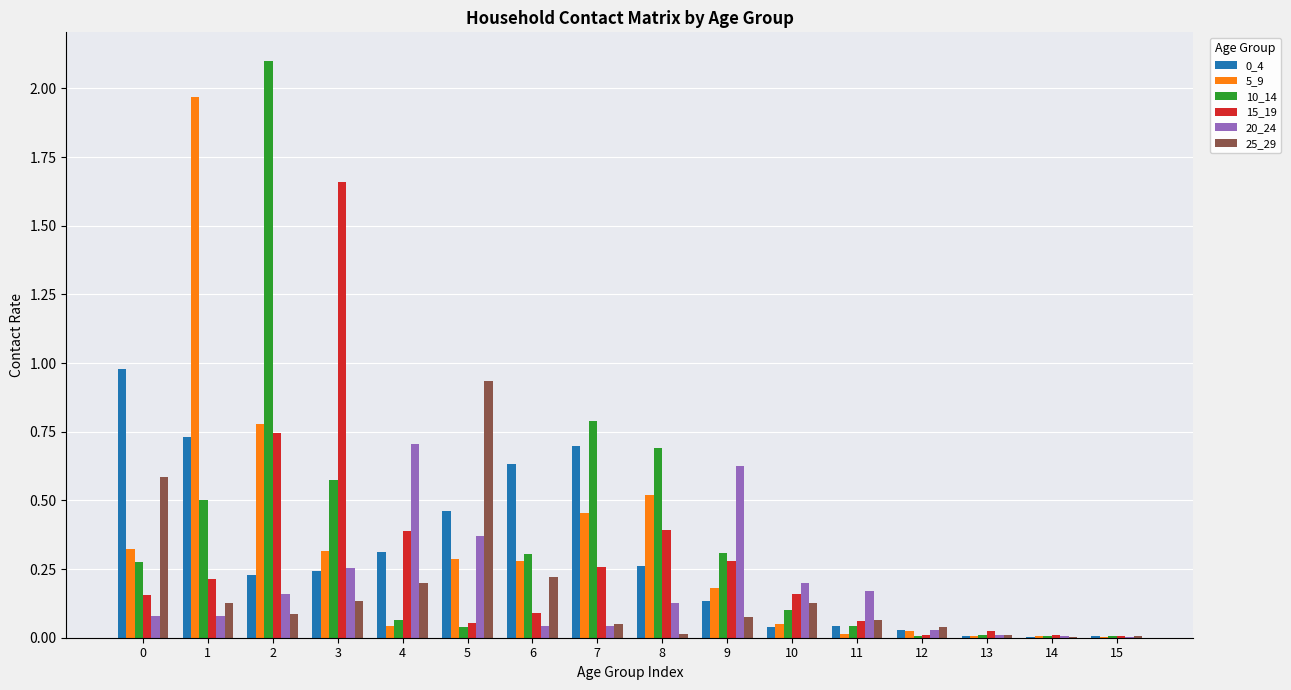

The 15_19 series shows 0.2 at 1. True or false?

True